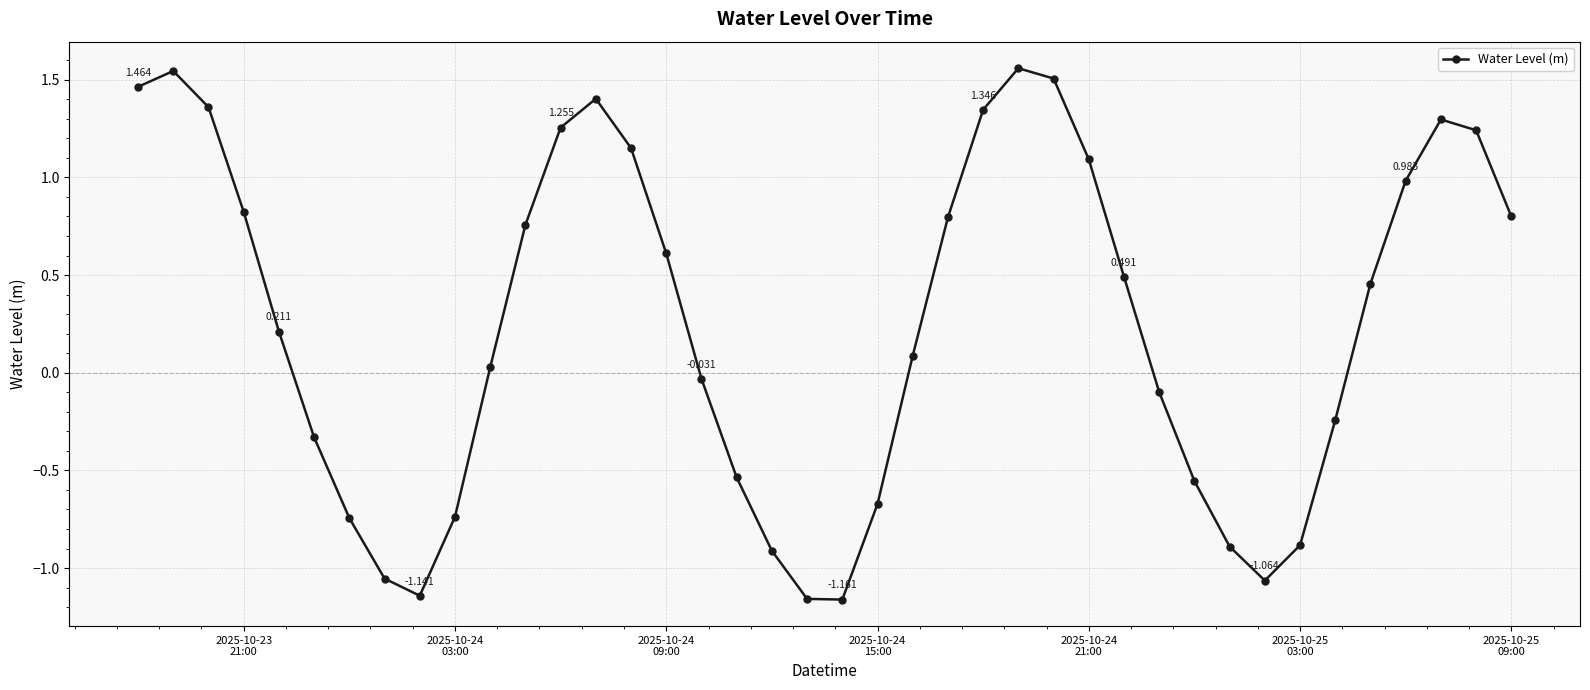

True or false: the data has more than 2 interior local peaks.

True